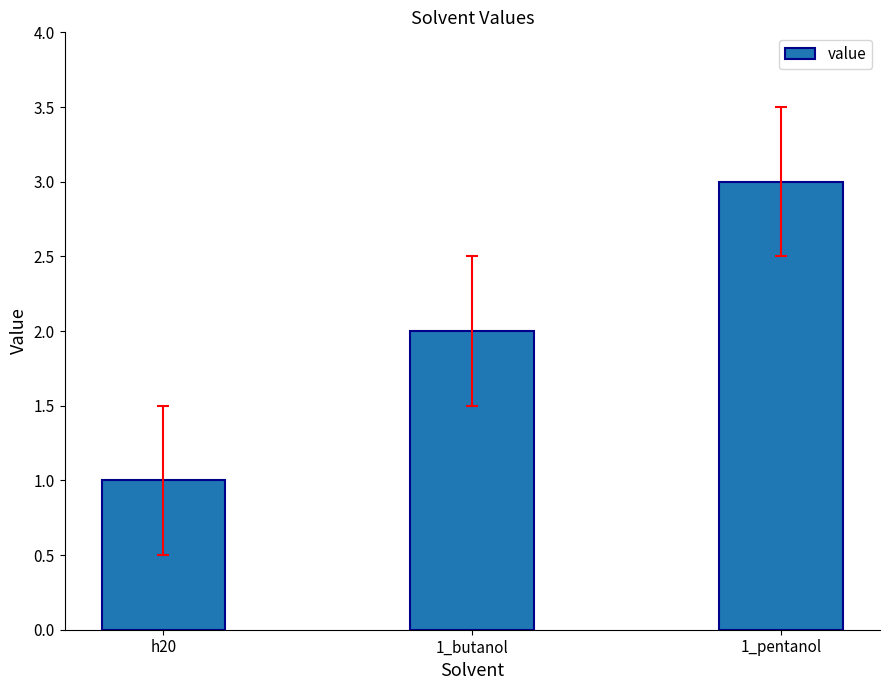

How many values are below 2?

1